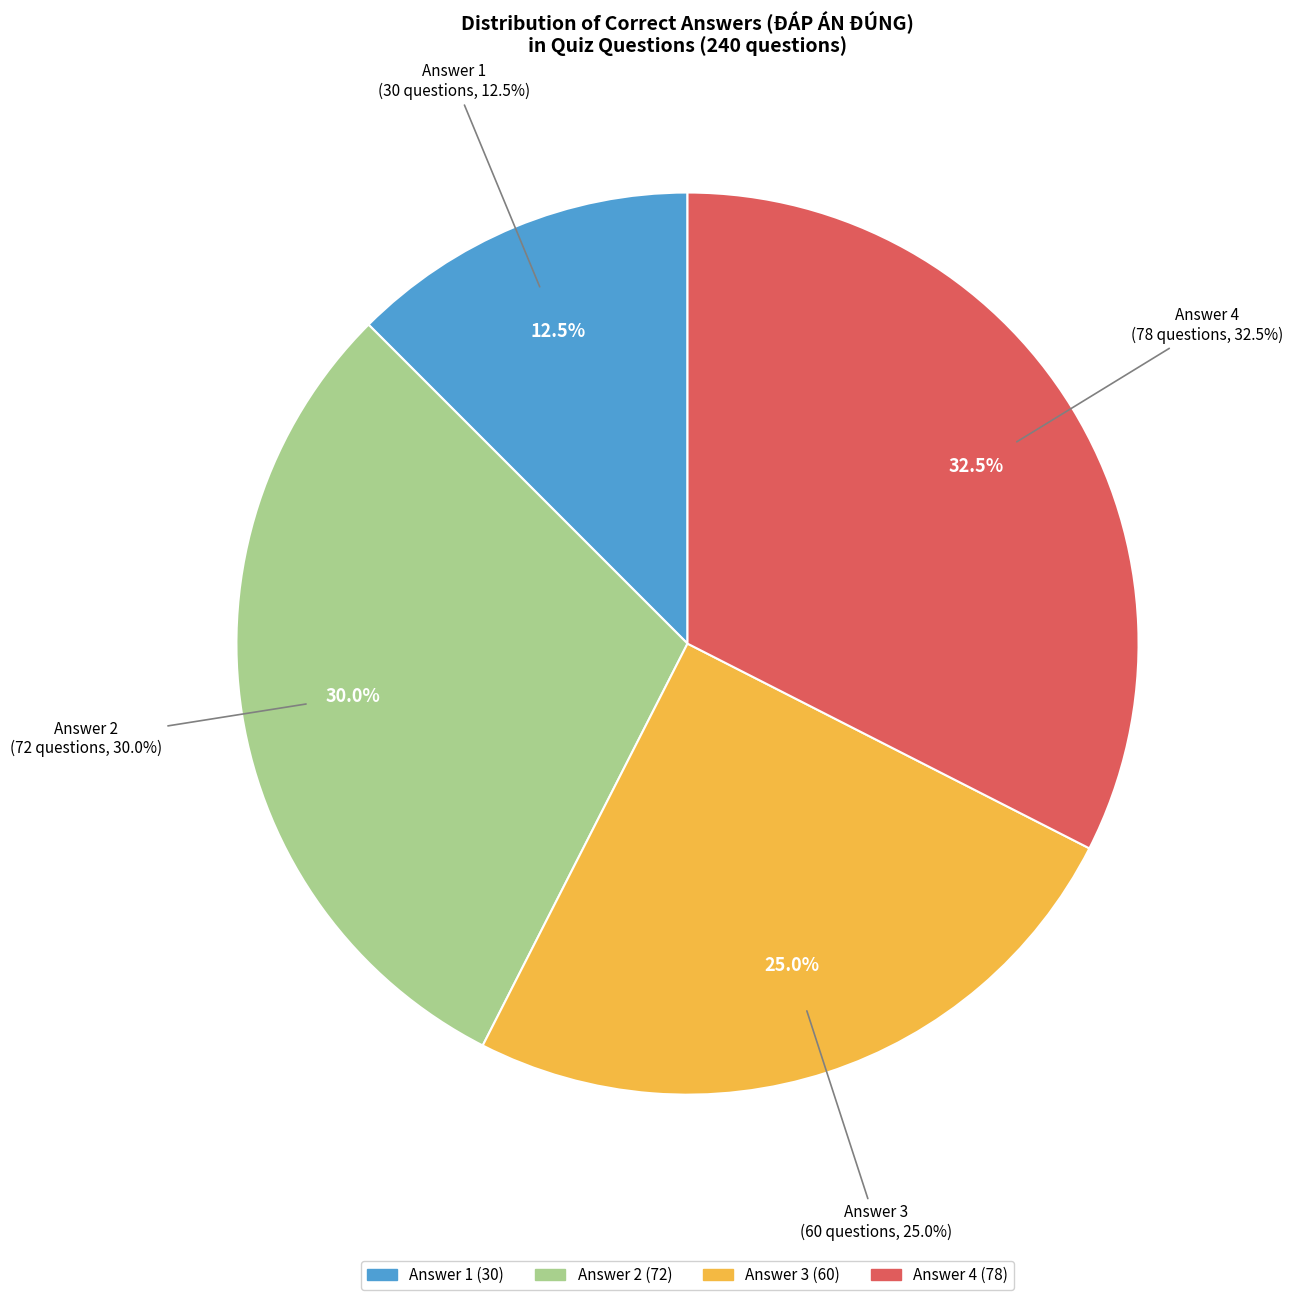

Is it true that 2 is 19% of the pie?

False